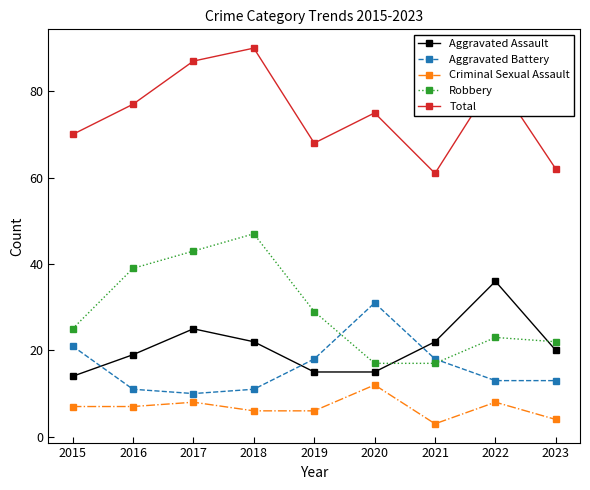

At how many categories does at least one series exceed 12?

9